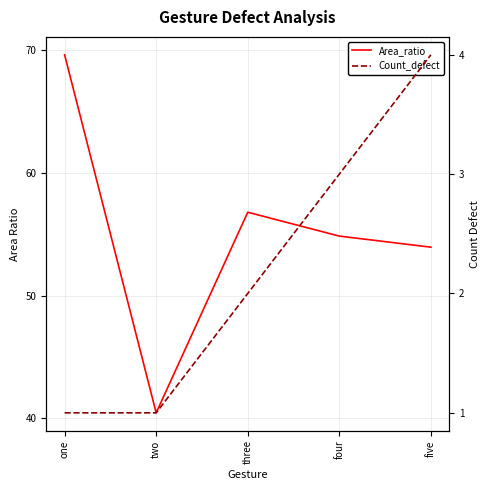

How many data points does each series have?

5